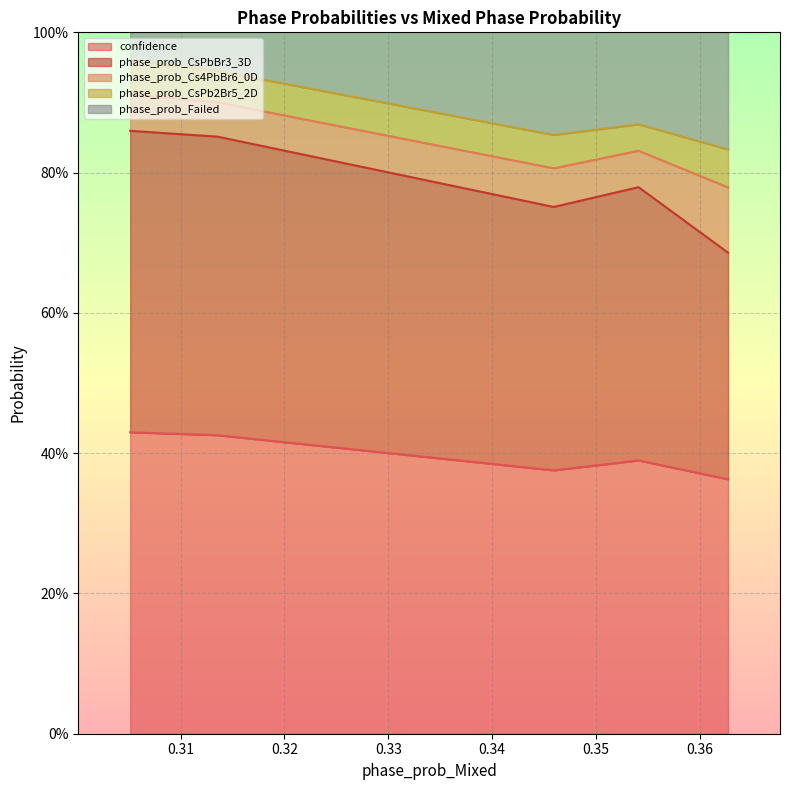

At how many categories does at least one series exceed 0?

5